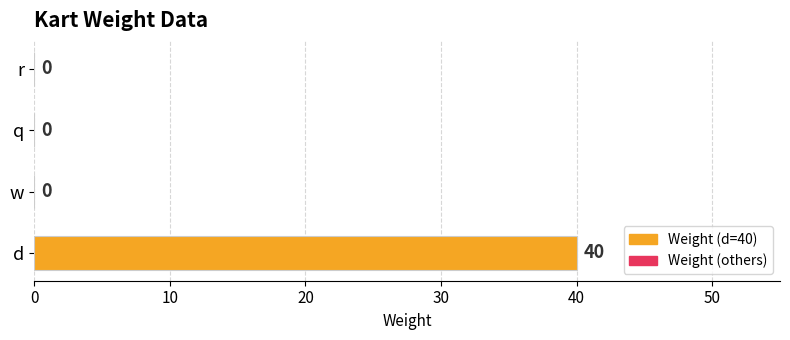

Are the bars horizontal?

Yes